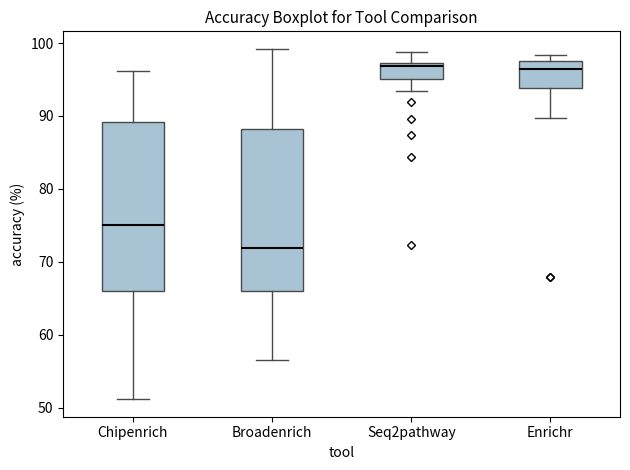

Reading left to right, transcribe this box plot: for each box, give where its median line is, the range the box spans, and where its two whiskers end, as read against the y-axis. The values are not printed on the chart, so give them approximately, as read against the axis.

Chipenrich: median 75, box 66 to 89, whiskers 51 to 96
Broadenrich: median 72, box 66 to 88, whiskers 57 to 99
Seq2pathway: median 97 (just below the box's upper edge), box 95 to 97, whiskers 93 to 99
Enrichr: median 96, box 94 to 97, whiskers 90 to 98